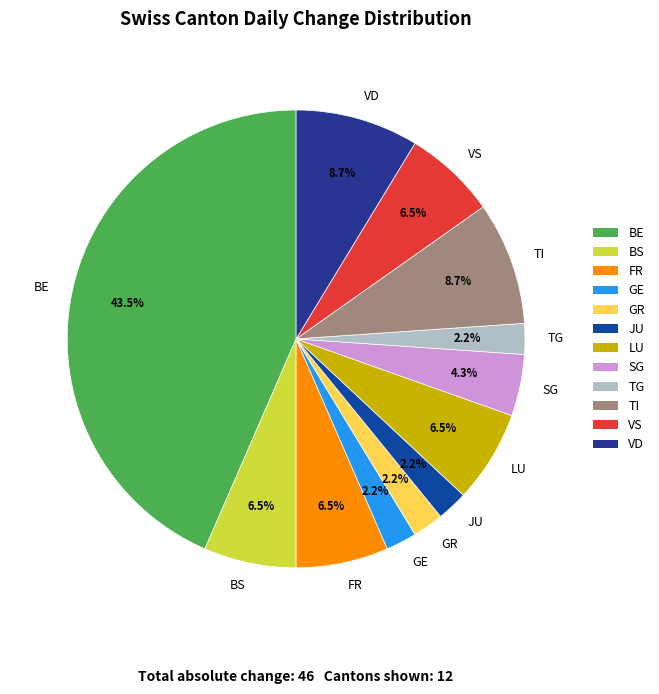

What is the ratio of the value at SG to the value at BS?

0.7